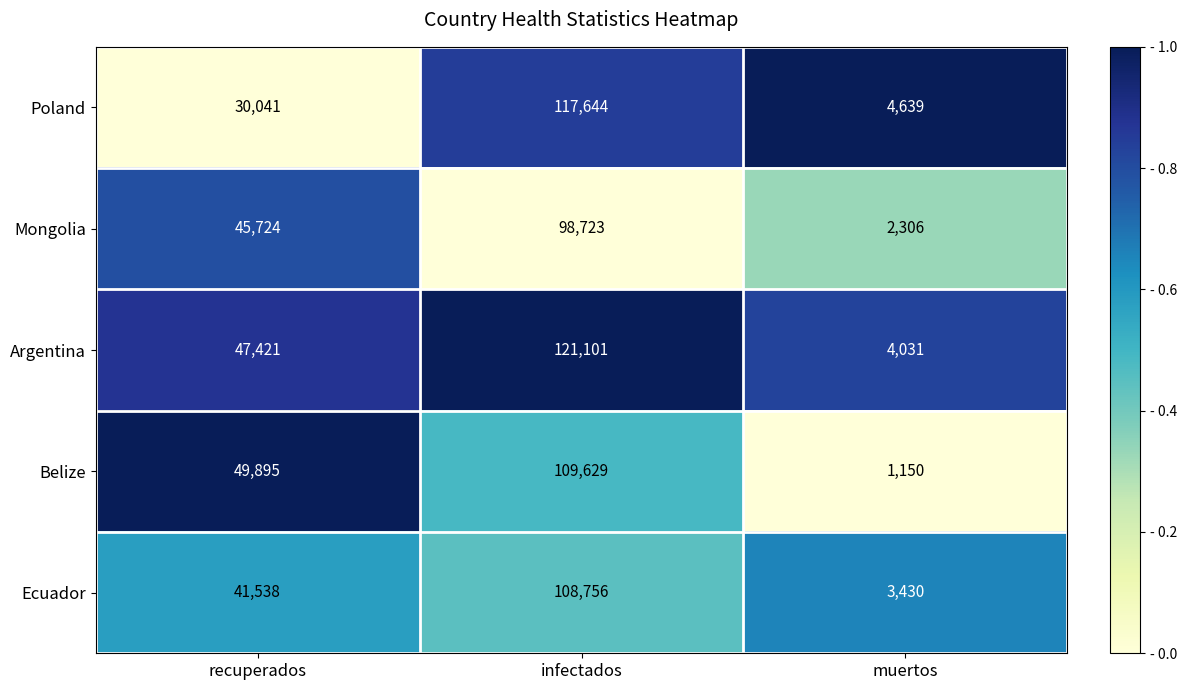

How many data points does each series have?

3